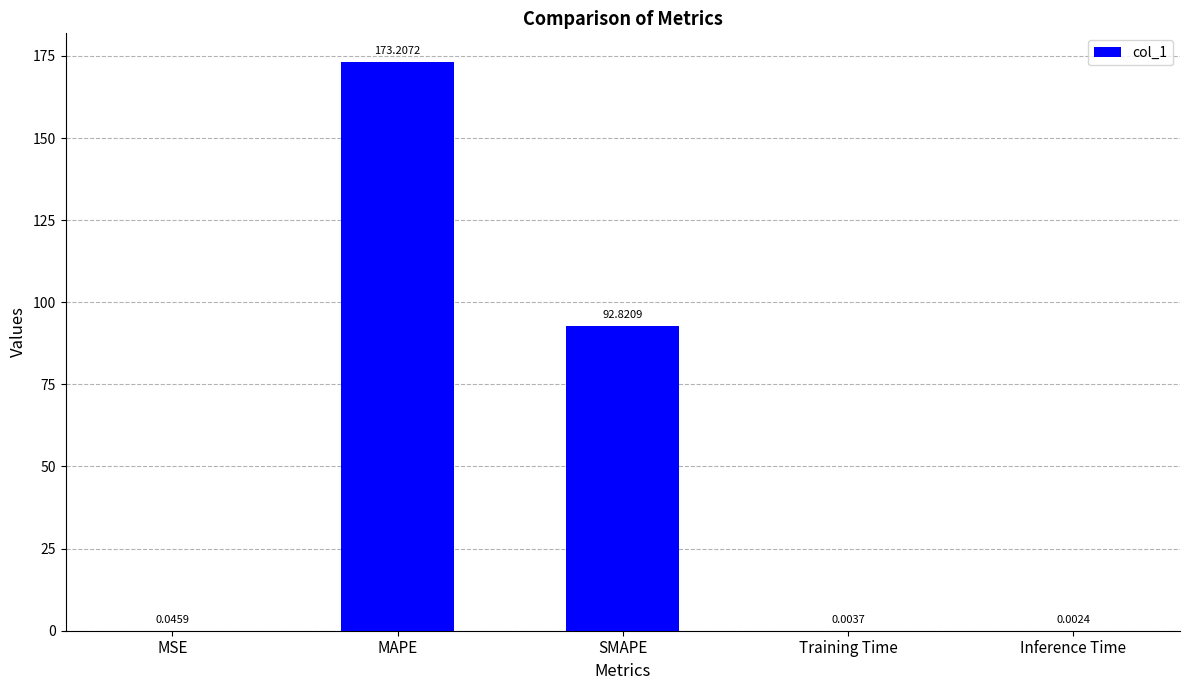

Where is the data nearest to the value 86?

SMAPE